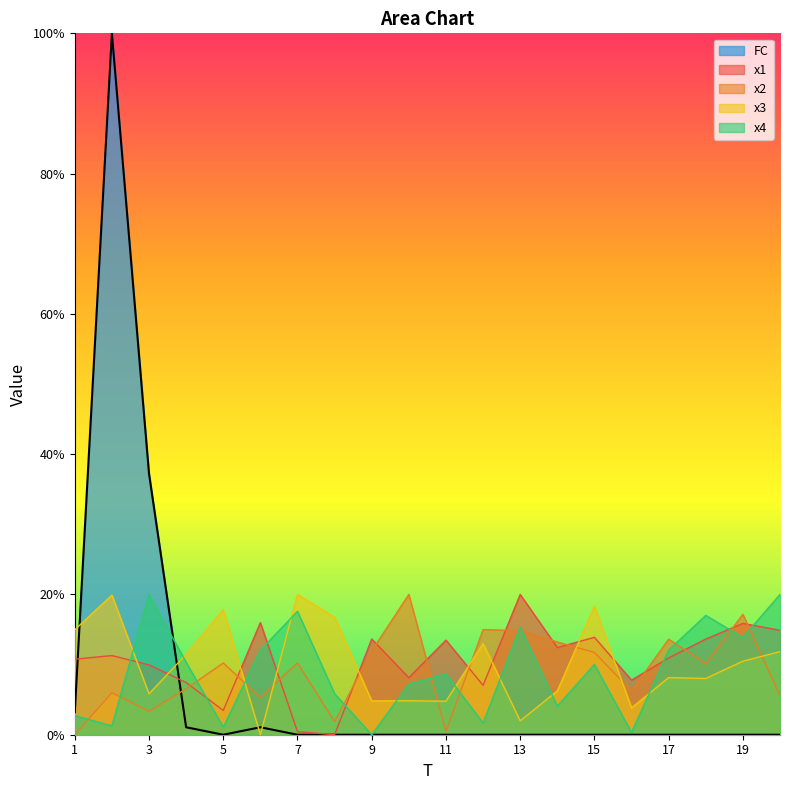

Count the number of data series in this chart.

5